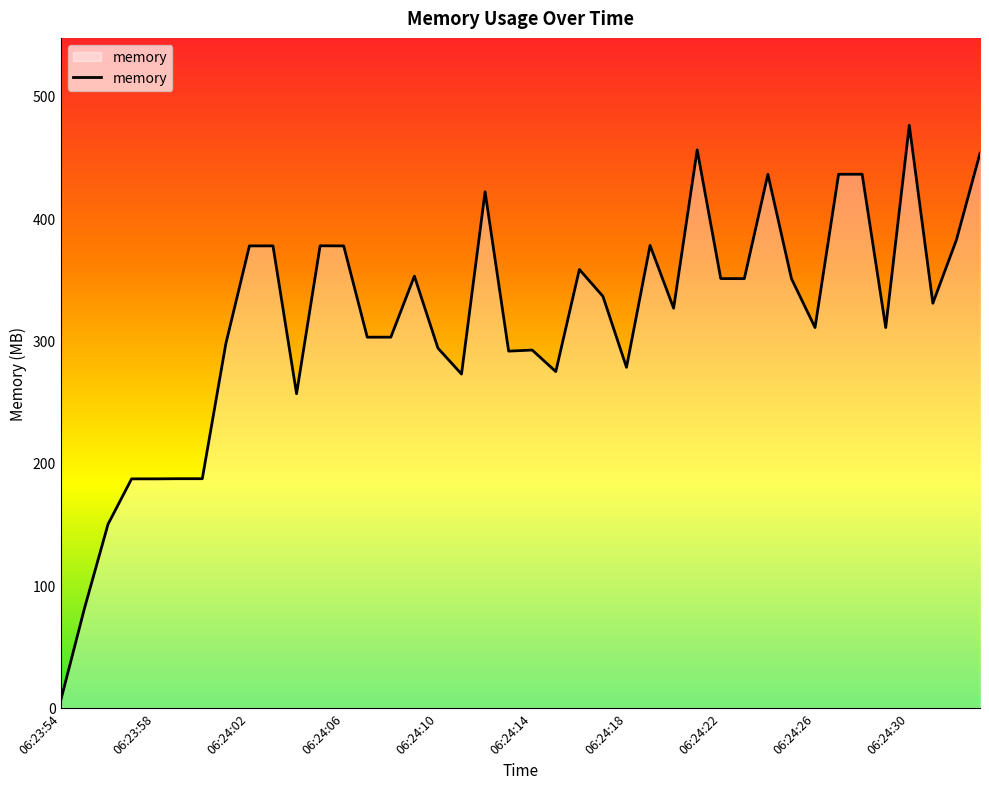

What is the greatest value displayed?

475.8